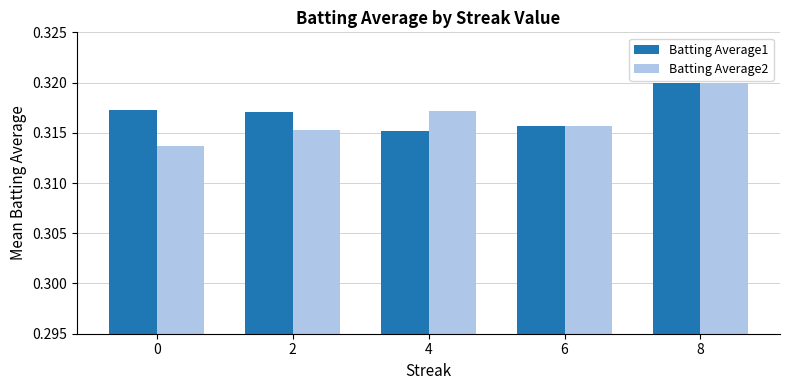

At which category does the chart reach its peak across all series?

8